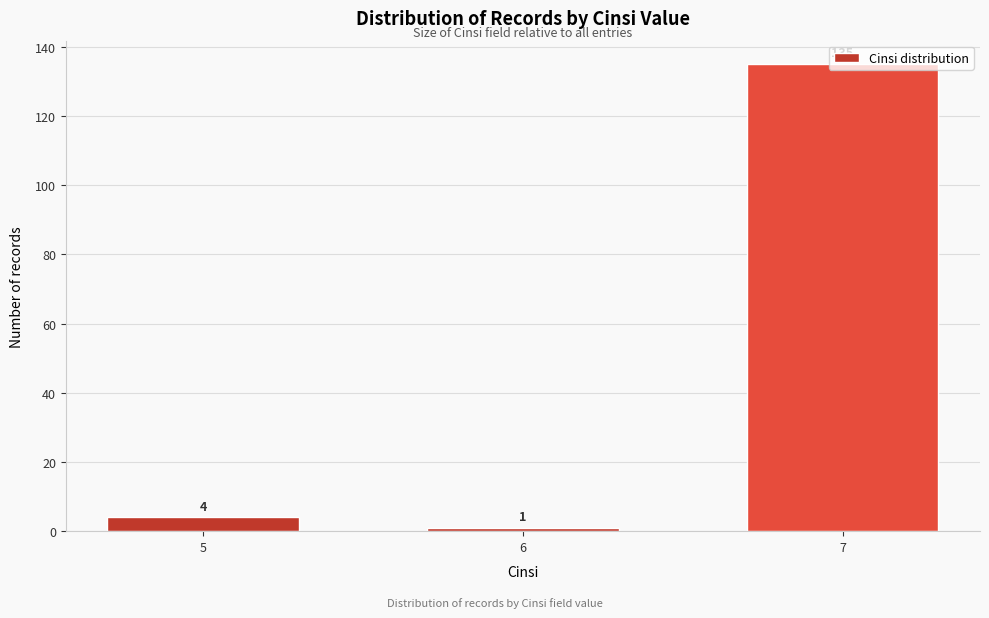

What is the difference between the second highest and minimum values?

3